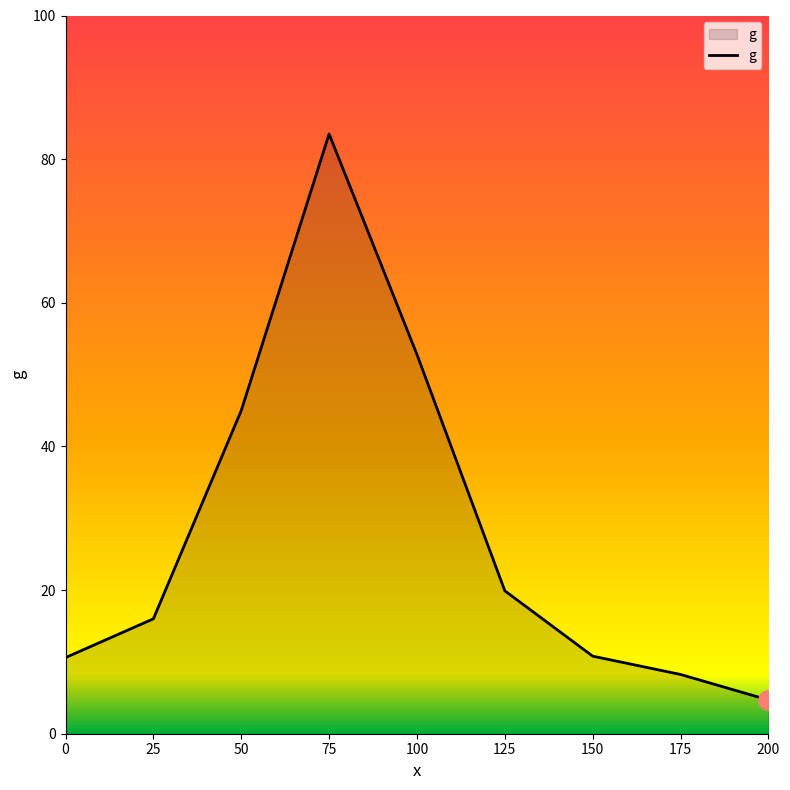

What is the minimum value shown in the chart?

4.7